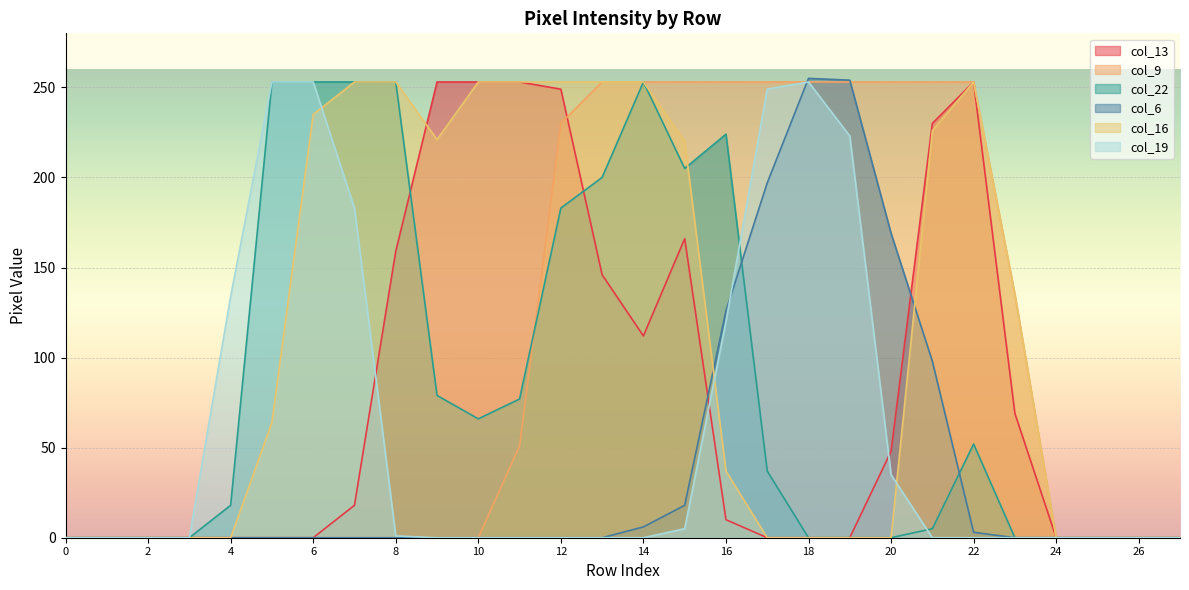

Reading right to left, extract all data points from this chart.

col_13: 0	0	0	0	69	253	230	48	0	0	0	10	166	112	146	249	253	253	253	159	18	0	0	0	0	0	0	0
col_9: 0	0	0	0	135	253	253	253	253	253	253	253	253	253	253	230	51	0	0	0	0	0	0	0	0	0	0	0
col_22: 0	0	0	0	0	52	5	0	0	0	37	224	205	253	200	183	77	66	79	253	253	253	253	18	0	0	0	0
col_6: 0	0	0	0	0	3	98	169	254	255	197	126	18	6	0	0	0	0	0	0	0	0	0	0	0	0	0	0
col_16: 0	0	0	0	135	253	226	0	0	0	0	37	220	253	253	253	253	253	221	253	253	235	64	0	0	0	0	0
col_19: 0	0	0	0	0	0	0	35	223	253	249	120	5	0	0	0	0	0	0	1	183	253	253	134	0	0	0	0